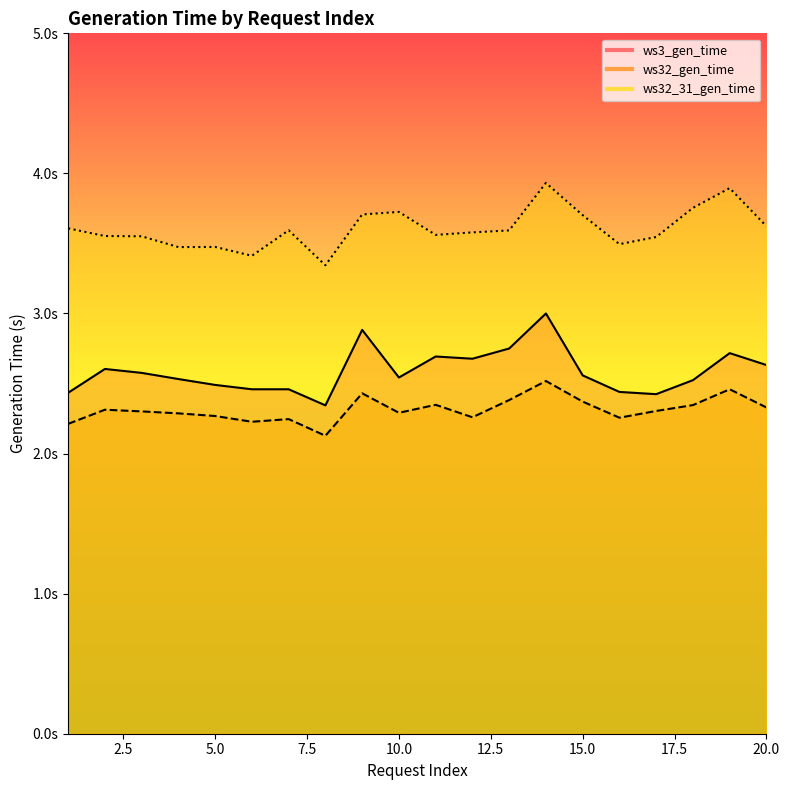

In ws3_gen_time, how many points are higher than both neighbors (excluding endpoints)?

5